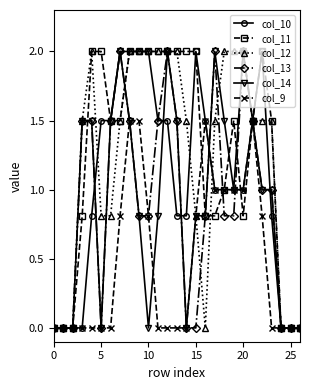

True or false: col_10 has more than 0 interior local peaks.

True